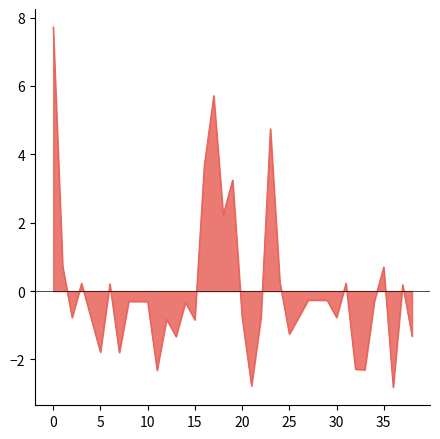

What is the maximum value shown in the chart?

7.7